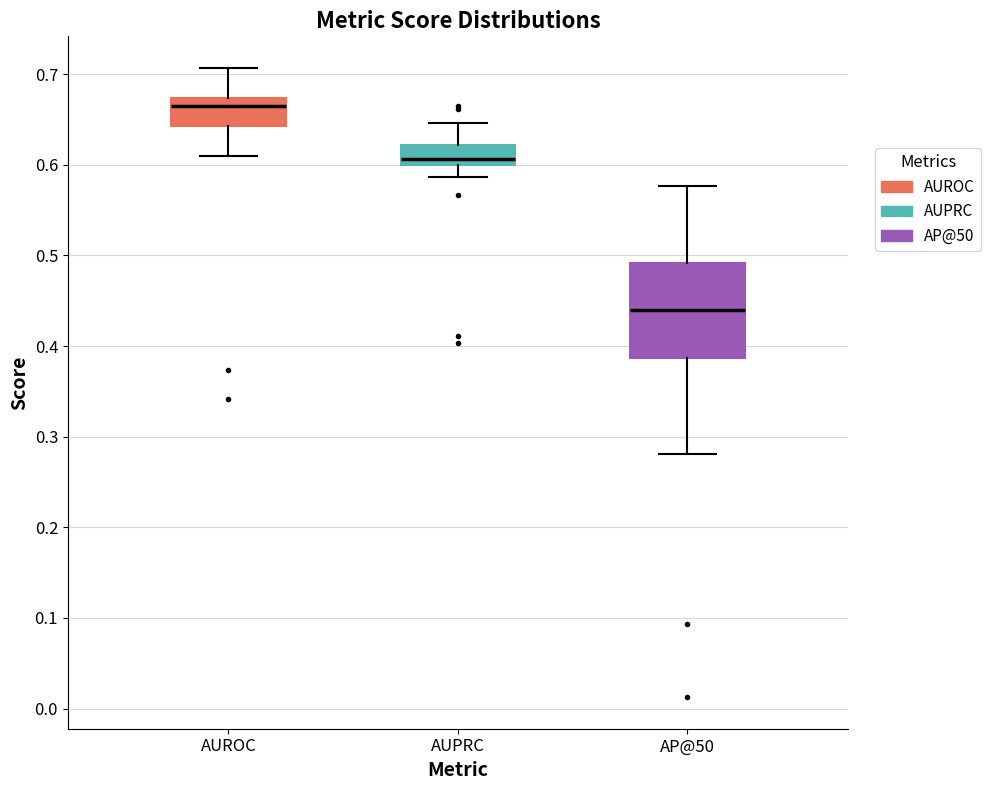

Comparing the boxes themselves (not the whiskers), which one is the tallest?

AP@50